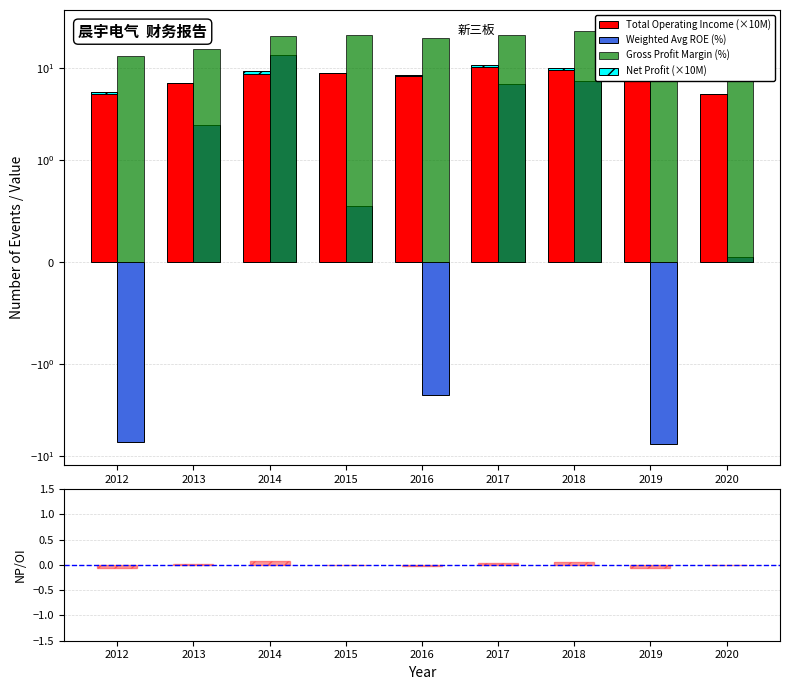

What is the maximum value shown in the chart?

25.4